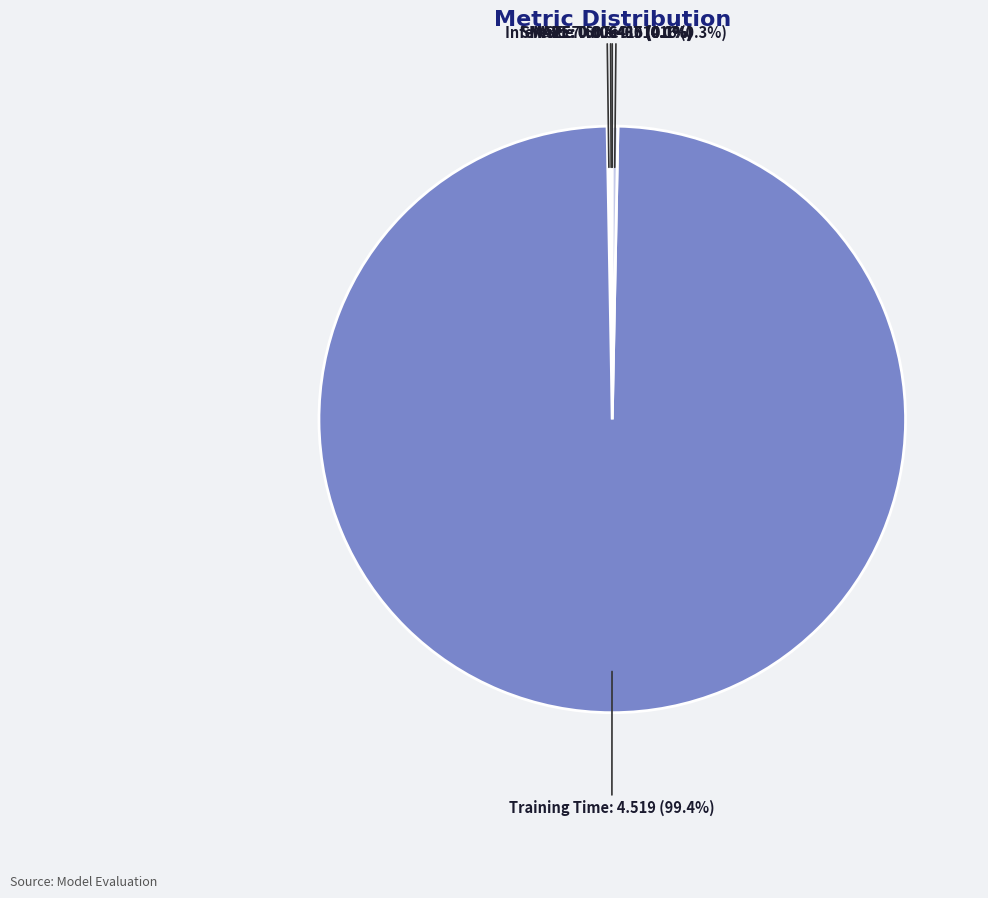

Does Training Time account for over 50% of the chart?

Yes